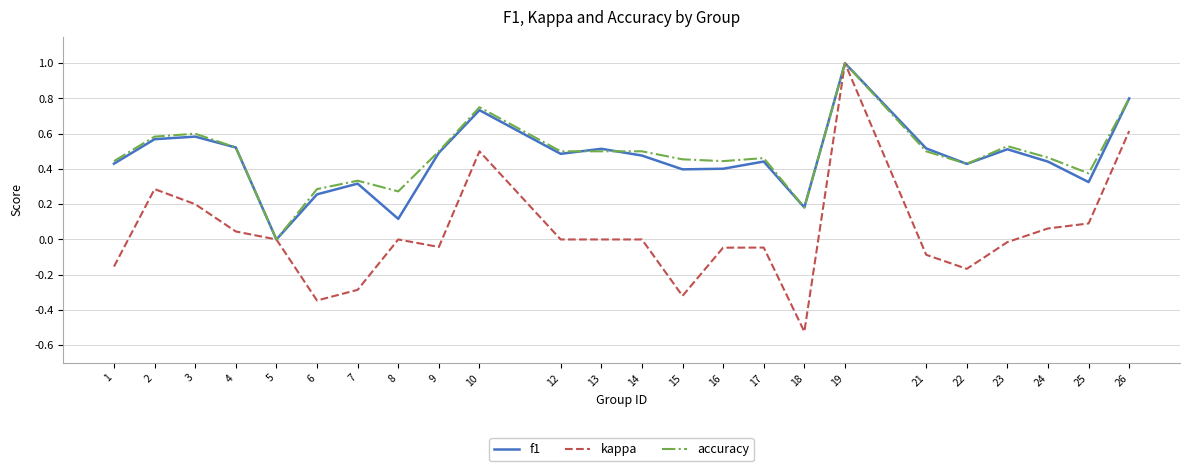

The kappa series shows -0.0 at 22. True or false?

False